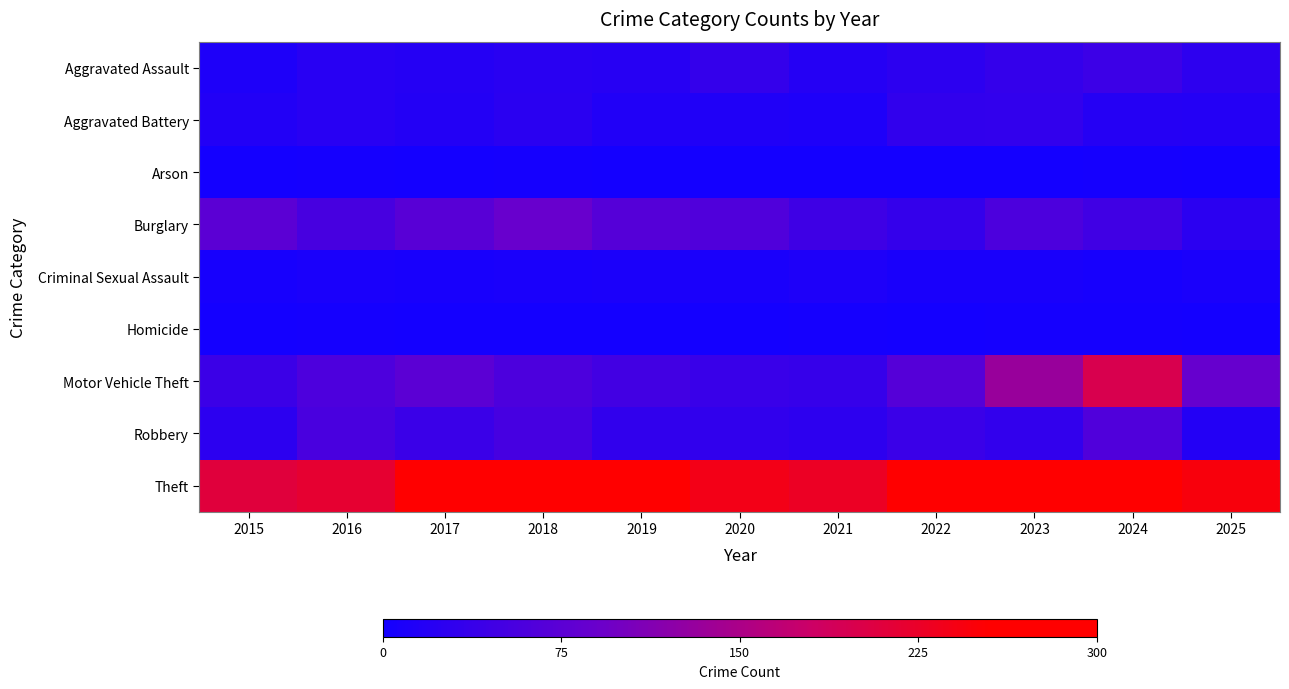

How many data points does each series have?

11